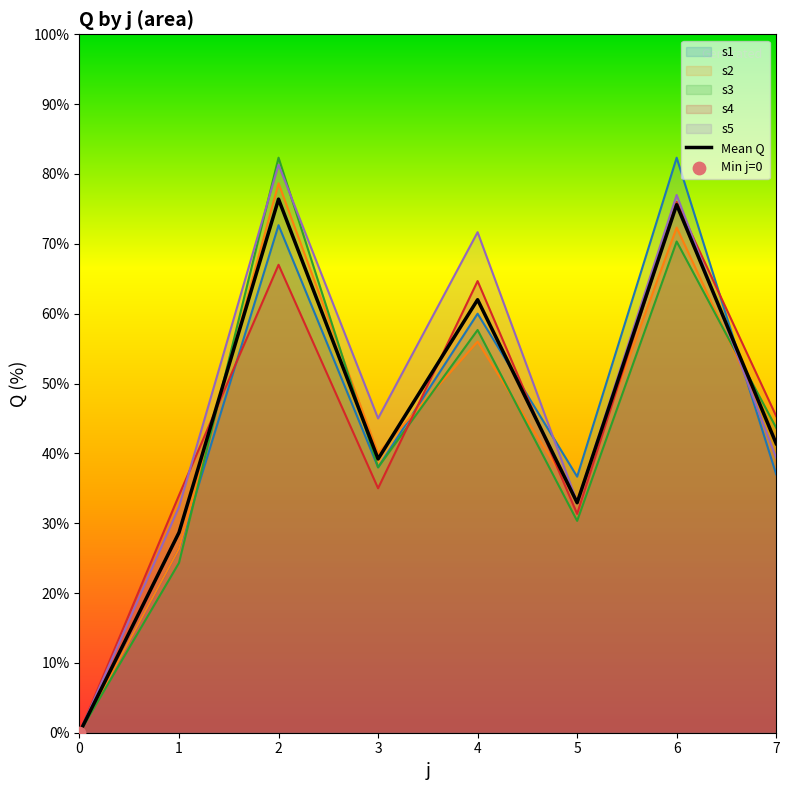

What is the ratio of the value at 3 to the value at 5?

1.2